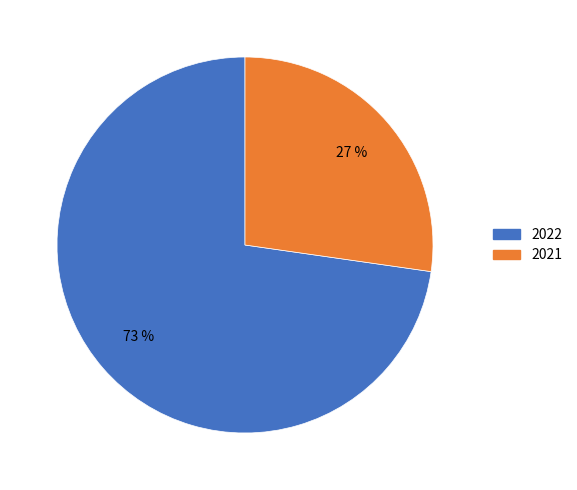

Which has a higher value, 2021 or 2022?

2022